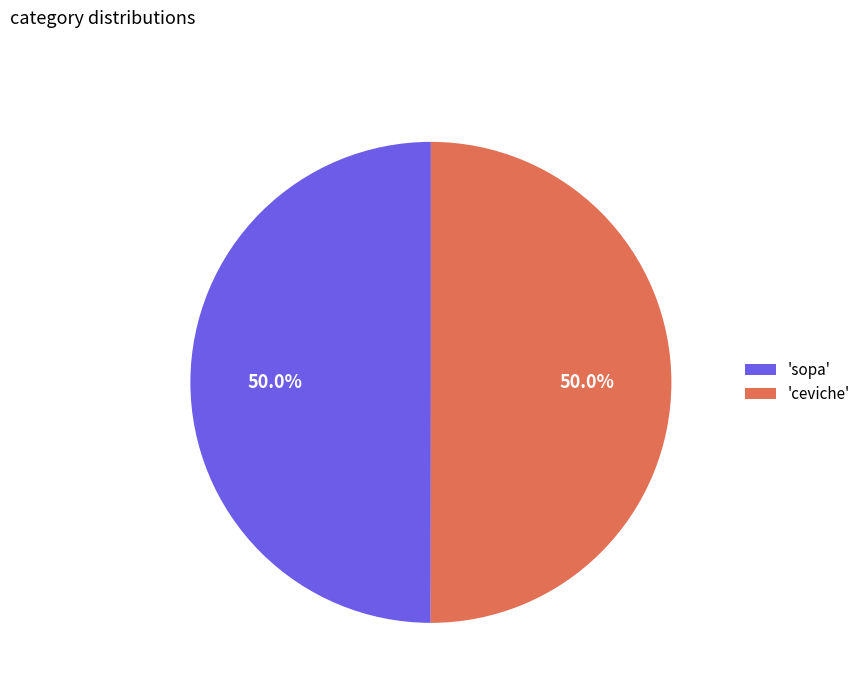

Combined, what portion of the pie is 'ceviche' and 'sopa'?

100.0%